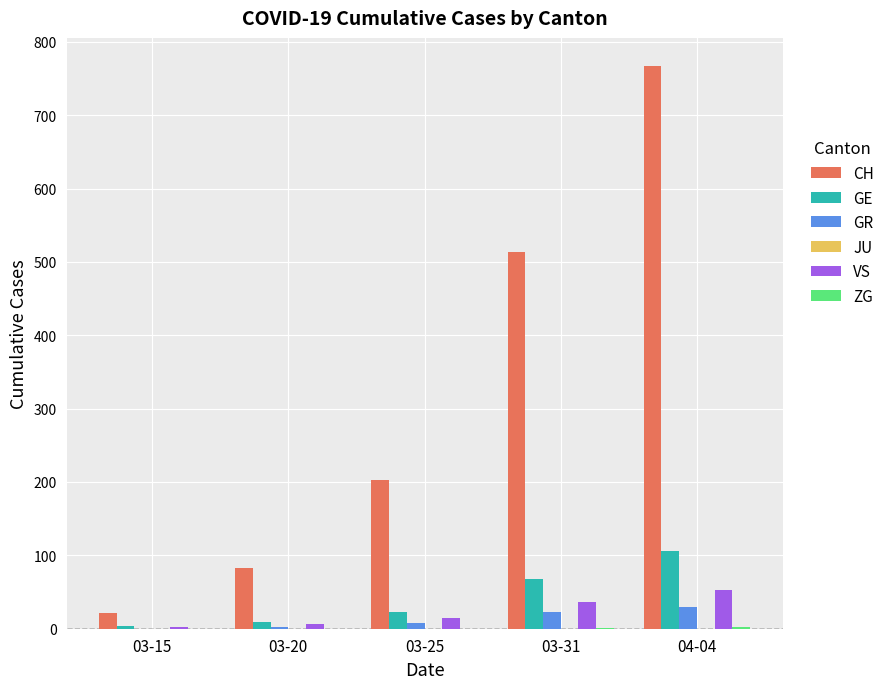

Which series changed the most between 03-20 and 04-04?

CH